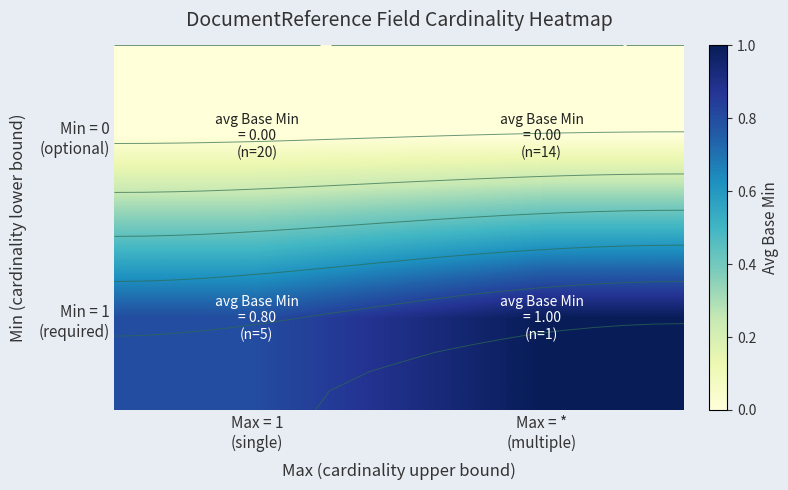

Which has a higher value, Max = *
(multiple) or Max = 1
(single)?

Max = *
(multiple)